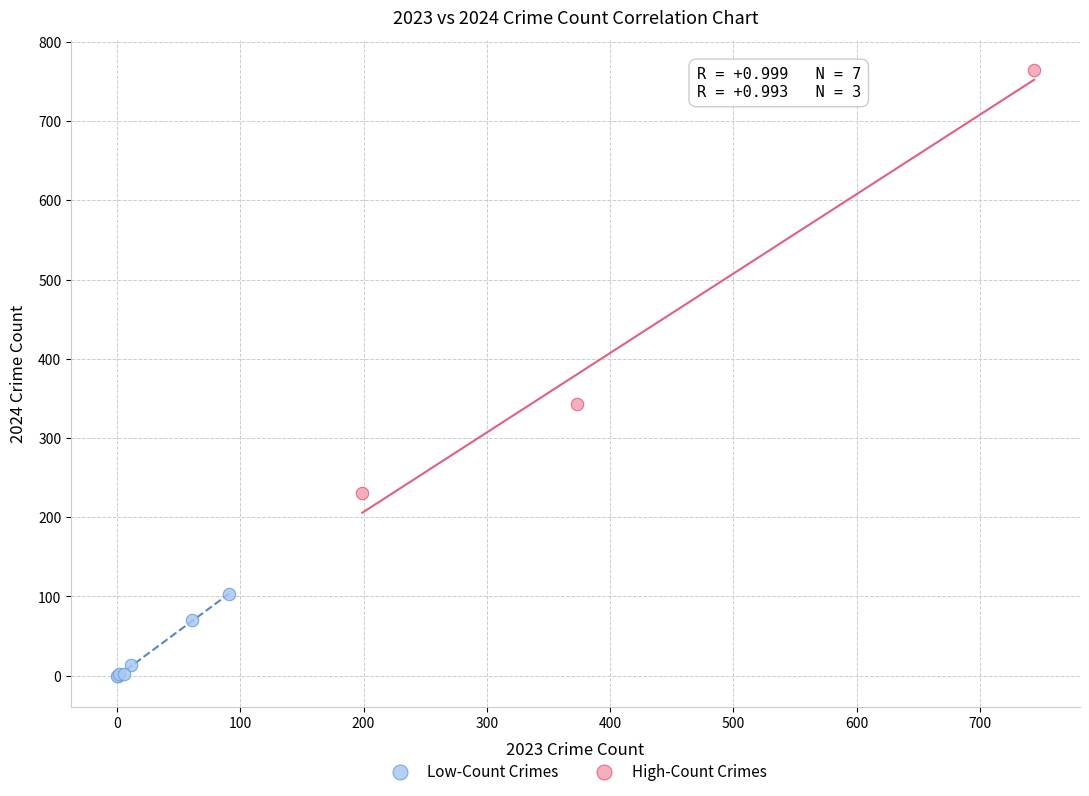

Which series reaches the minimum Y coordinate?

Low-Count Crimes